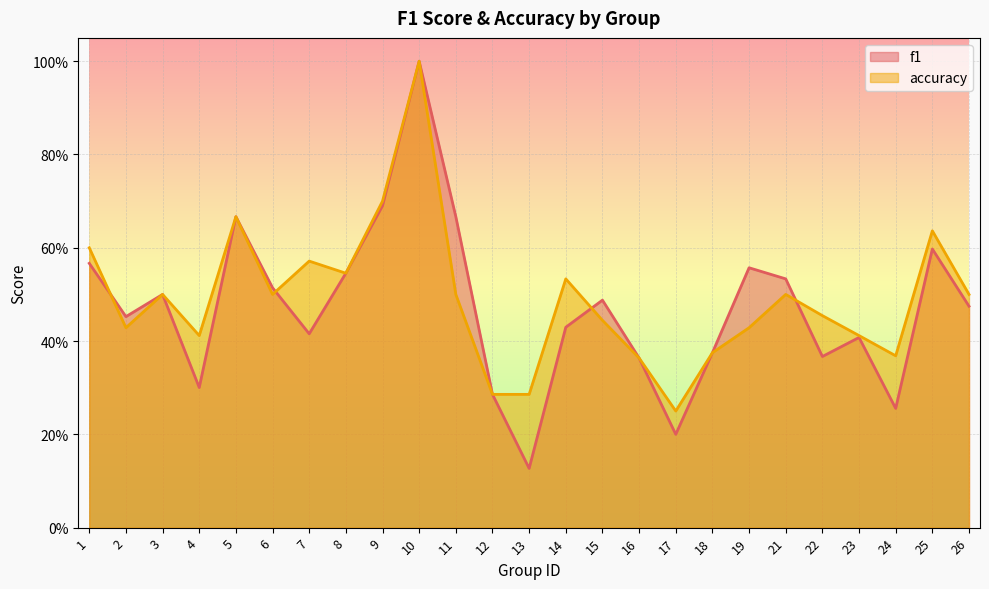

How many times do accuracy and f1 cross each other?

4